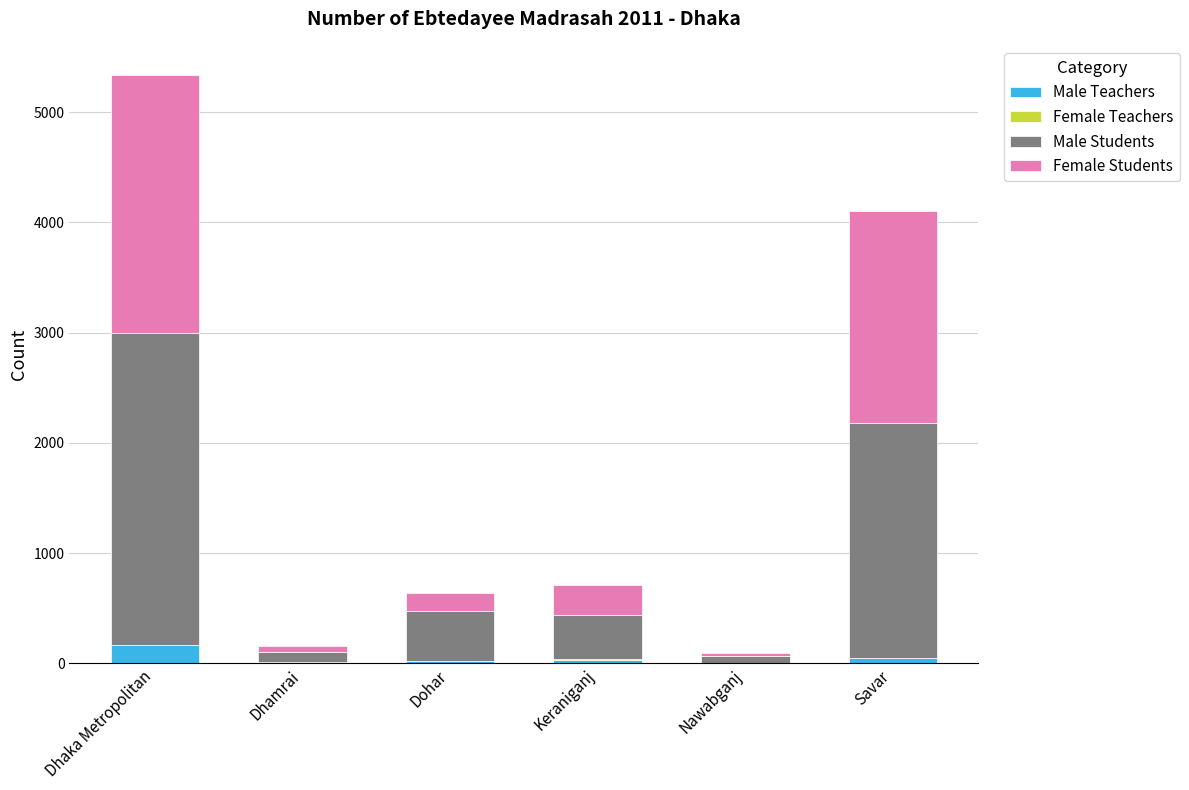

What is the sum of all Male Teachers values?

271